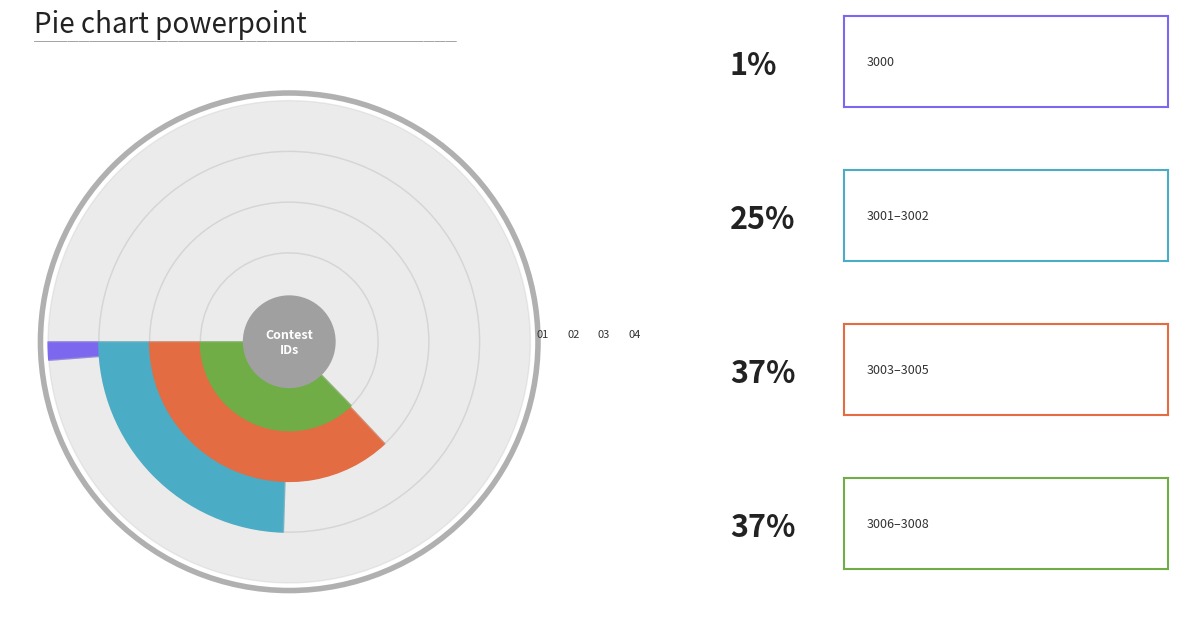

Which has a higher value, 3002 or 3007?

3007